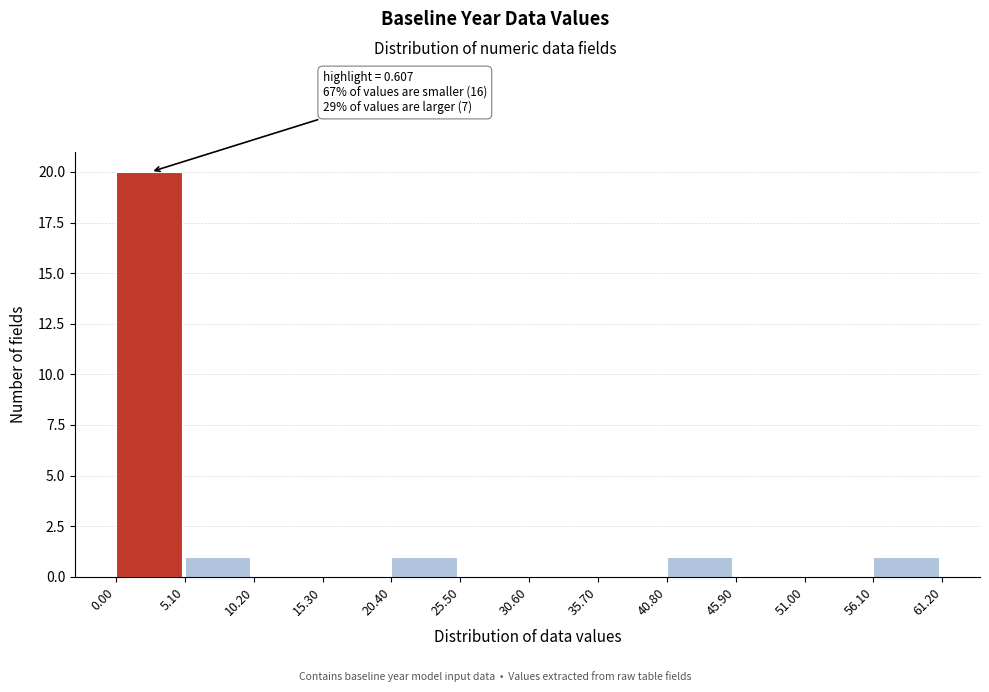

Which range on the x-axis has the tallest bar?

0.00 to 5.10